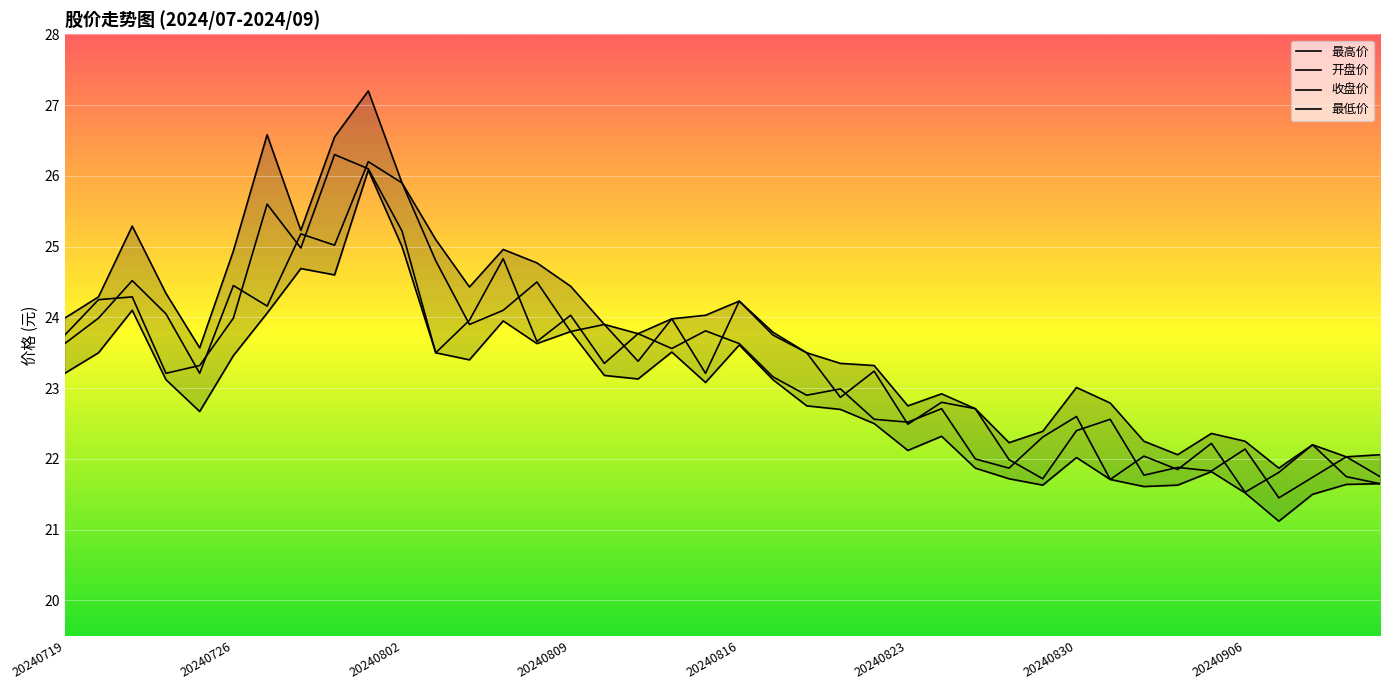

Between which two adjacent categories do 收盘价 and 开盘价 first intersect?

20240722 and 20240723